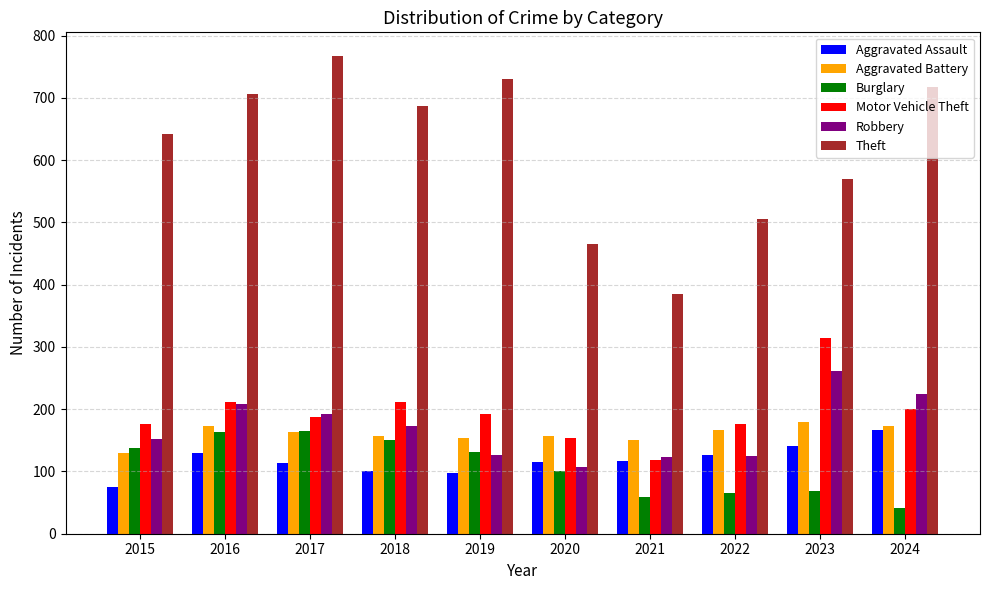

Is it true that Motor Vehicle Theft equals 112 at 2016?

False